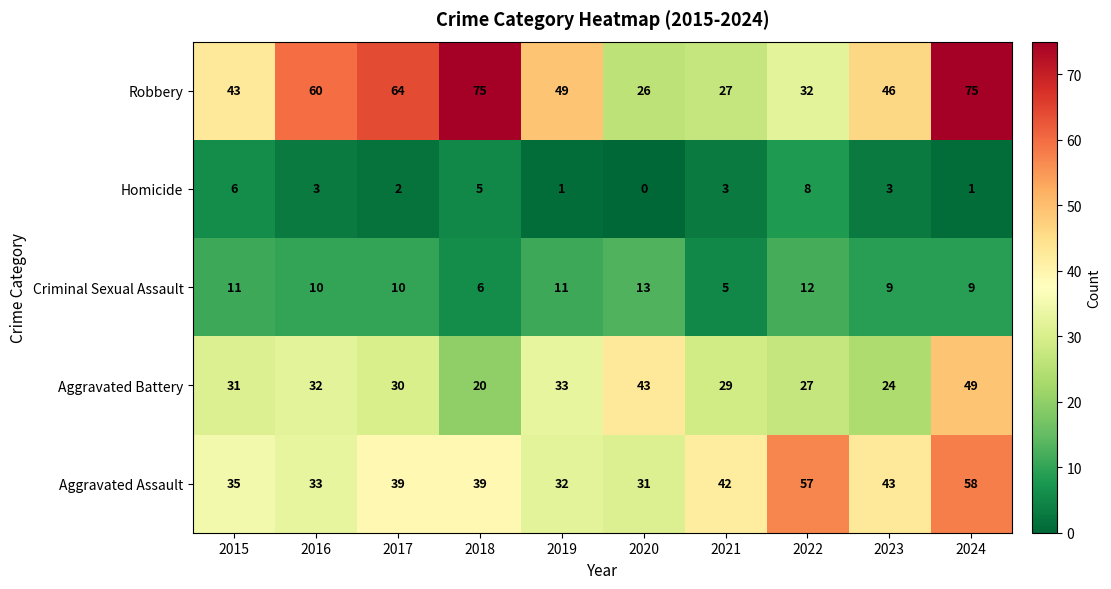

What is the spread (max minus min) of values at 2023?

43